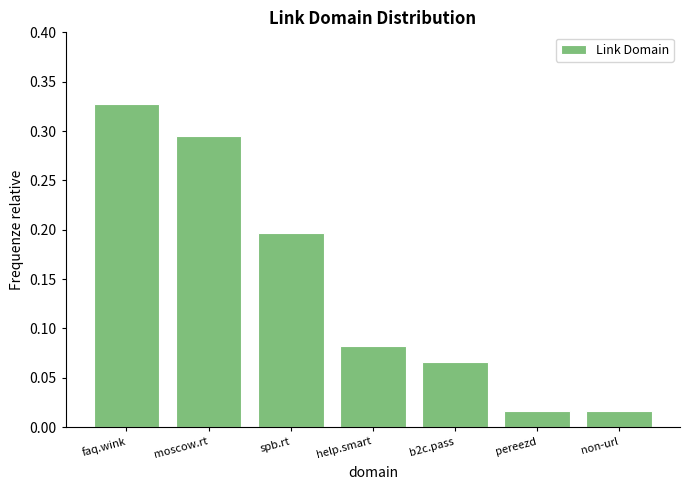

Which has a higher value, moscow.rt or b2c.pass?

moscow.rt